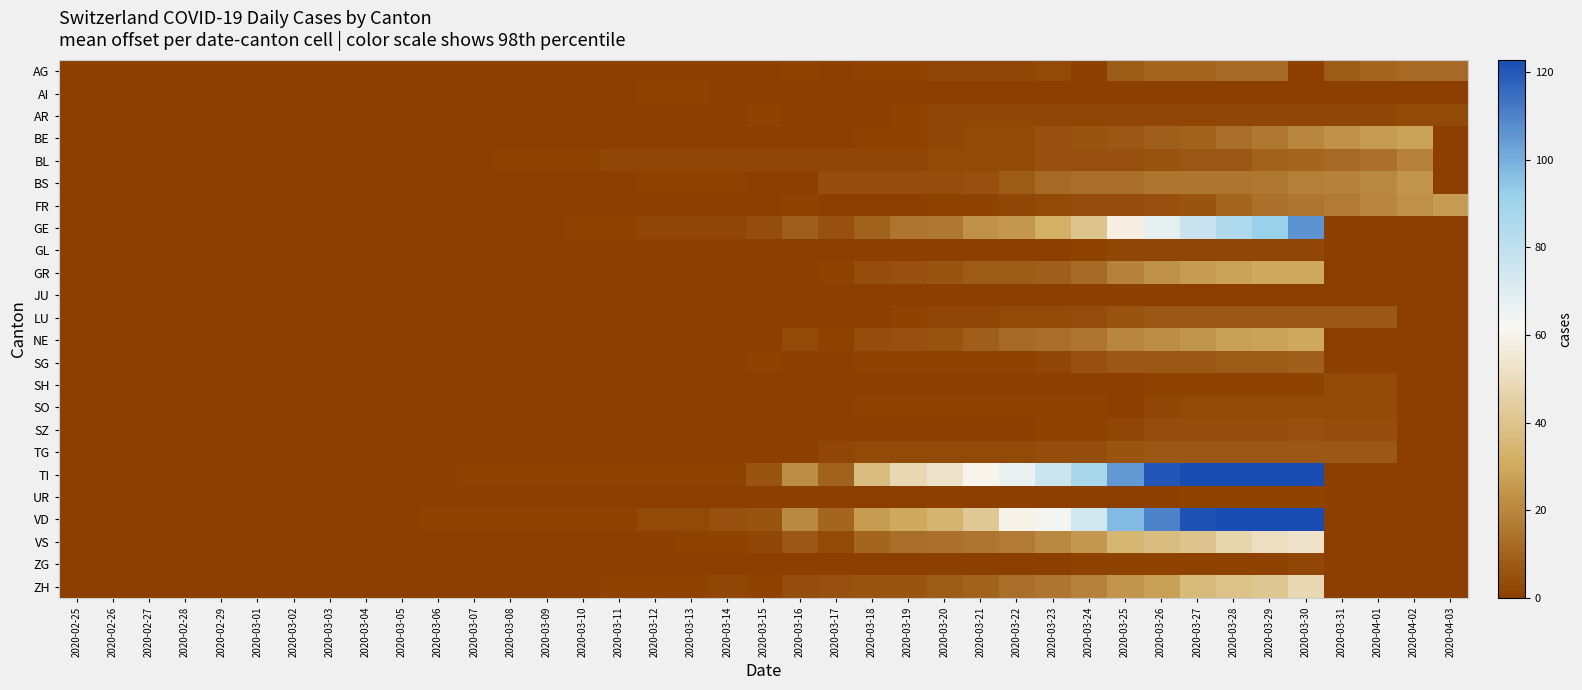

What is the spread (max minus min) of values at 2020-04-01?

26